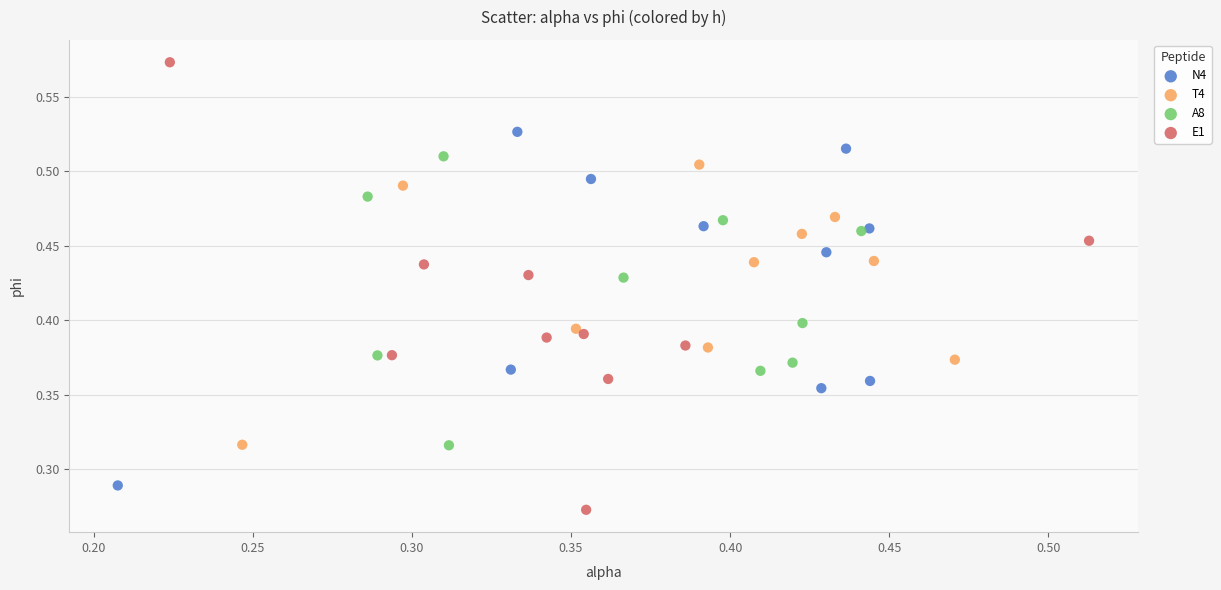

Which series contains the highest Y value?

E1